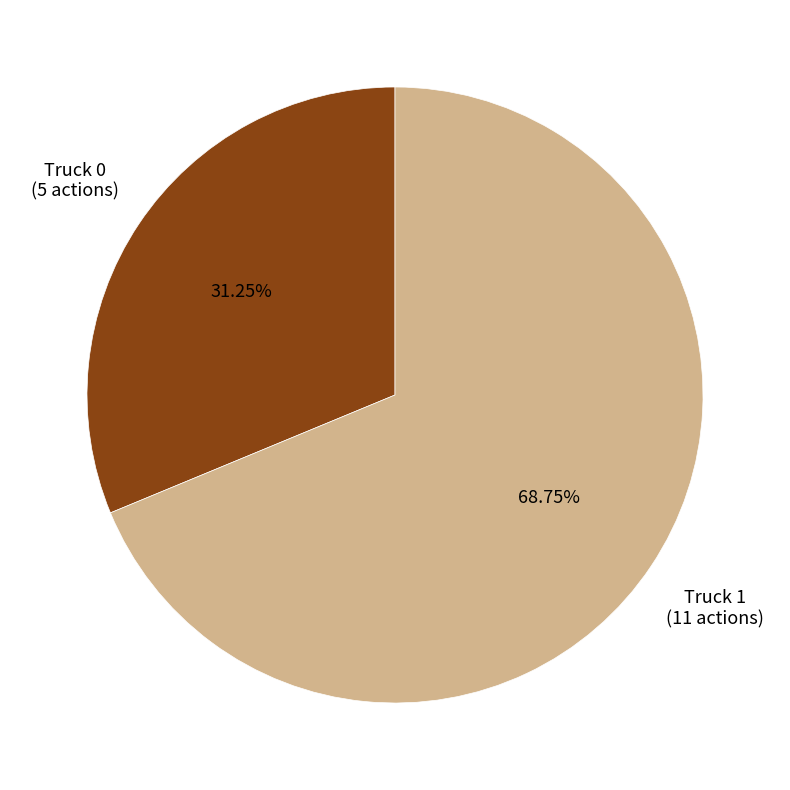

Is it true that Truck 1 is 56% of the pie?

False